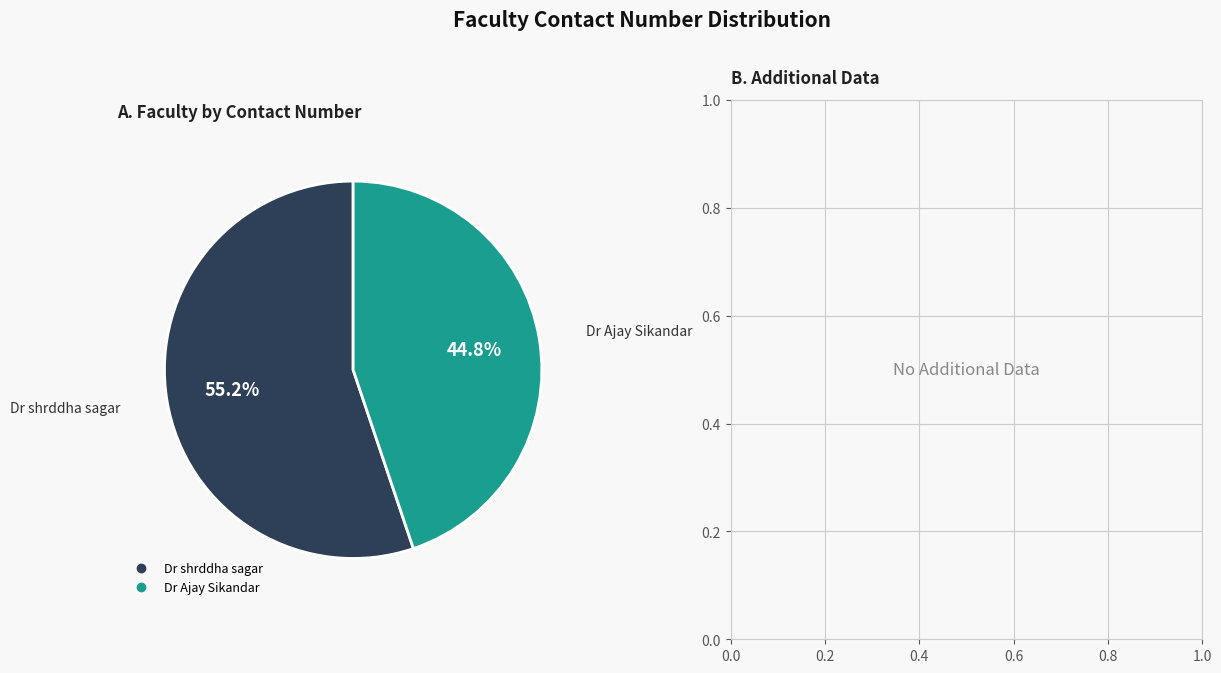

To the nearest percent, what portion does Dr shrddha sagar represent?

55%